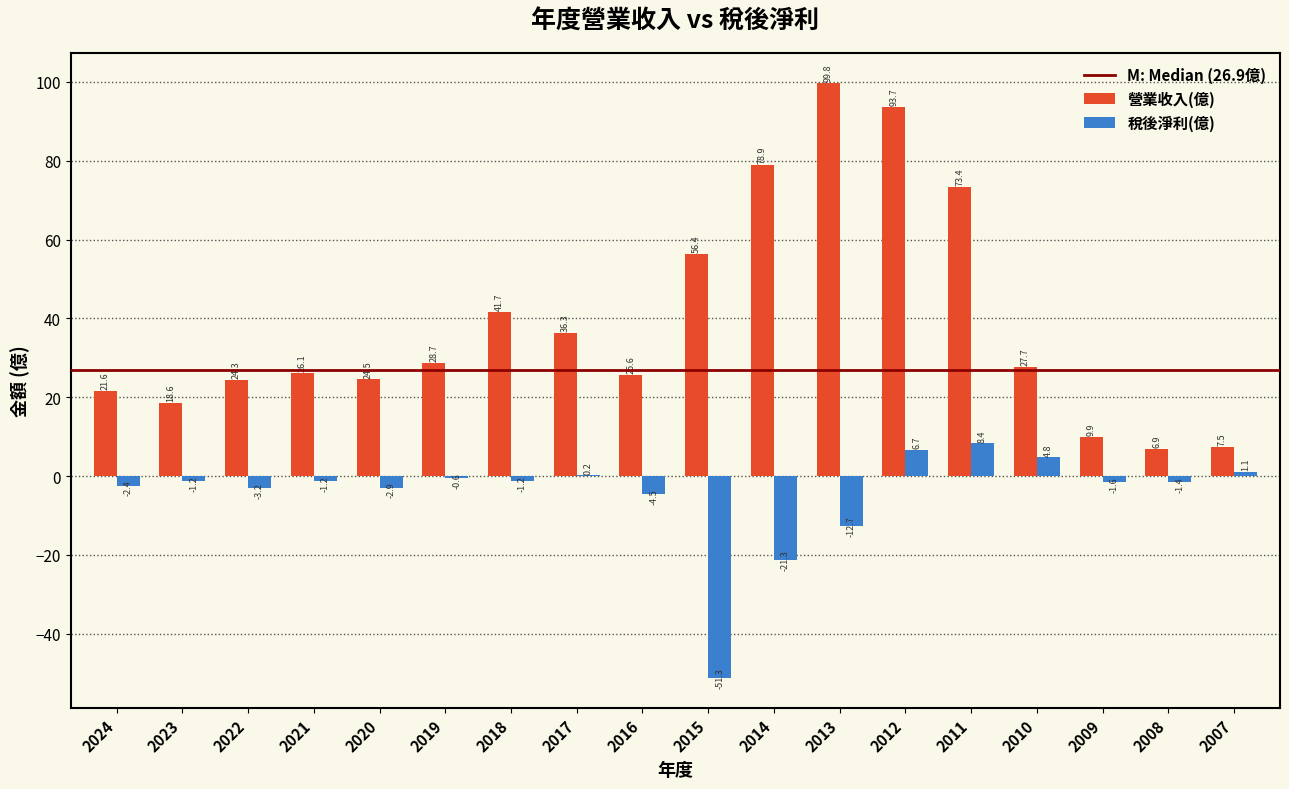

Which series changed the most between 2024 and 2009?

營業收入(億)